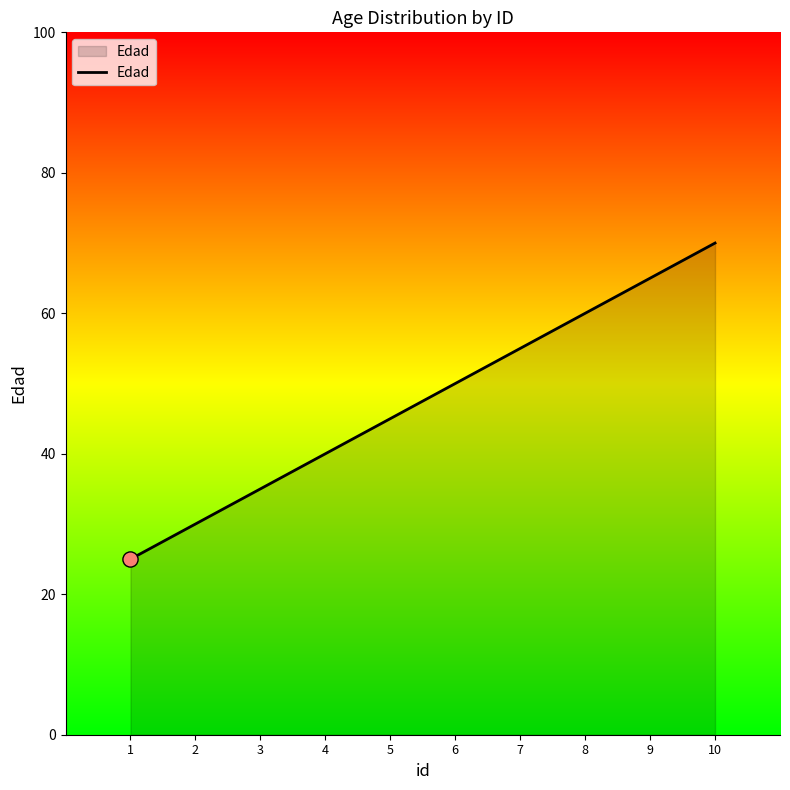

Which has a higher value, 7 or 6?

7